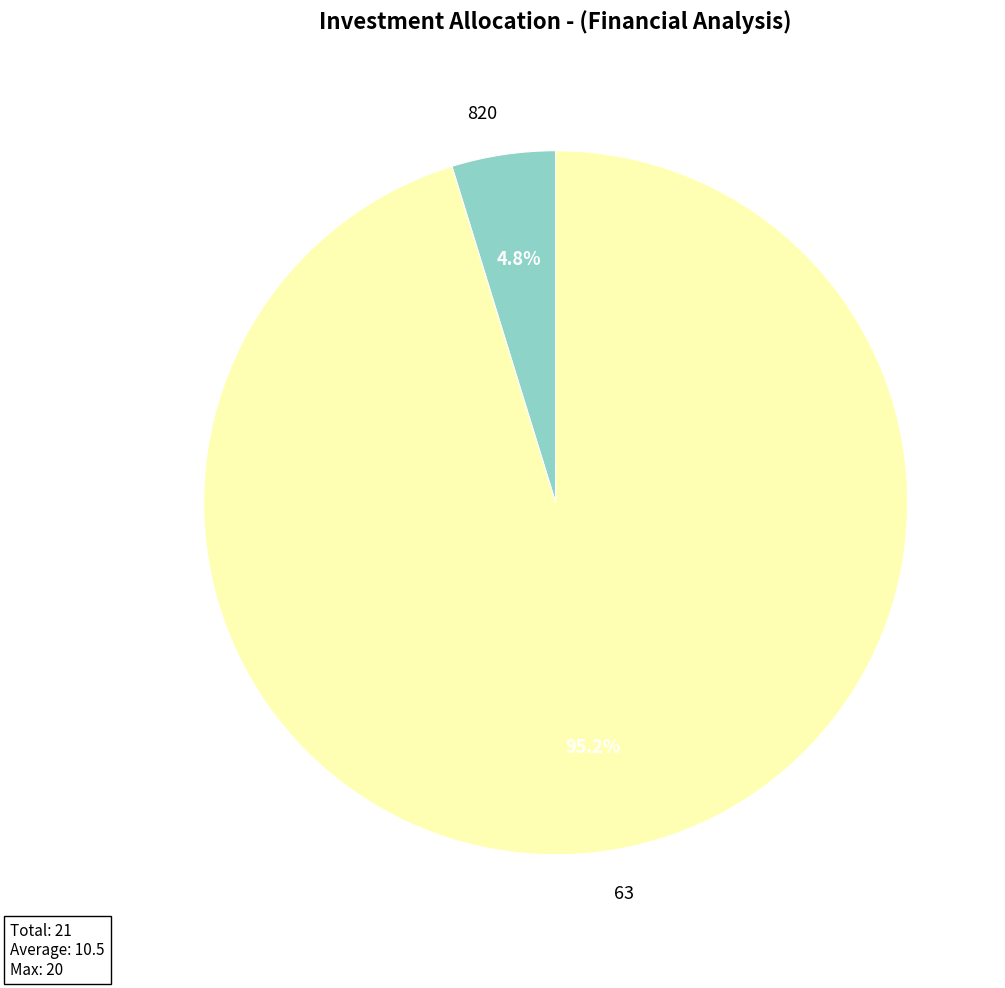

What percentage is the 820 slice, to the nearest percent?

5%